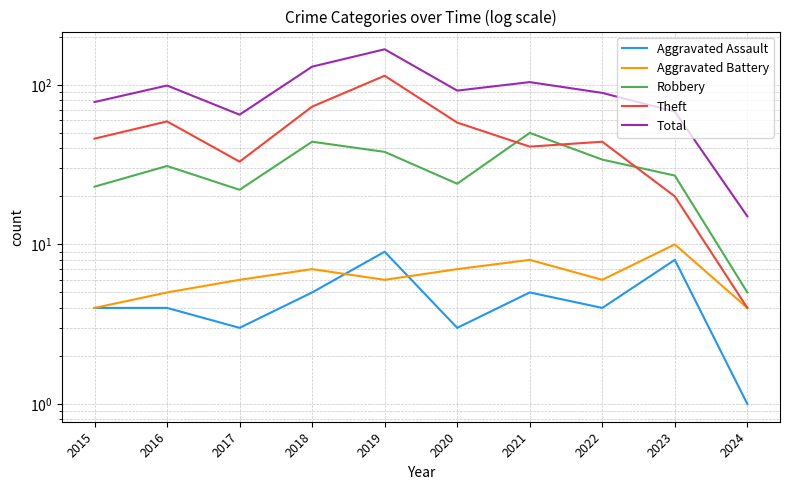

At which label is Aggravated Assault closest to 5?

2018